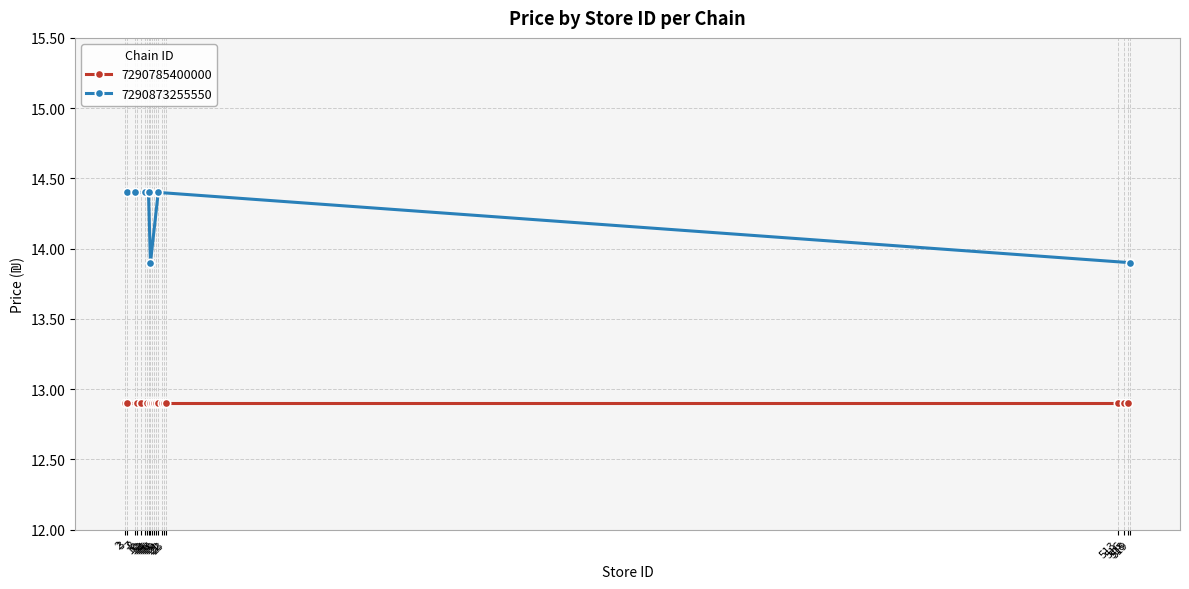

Is this an area chart (filled region under the line)?

No